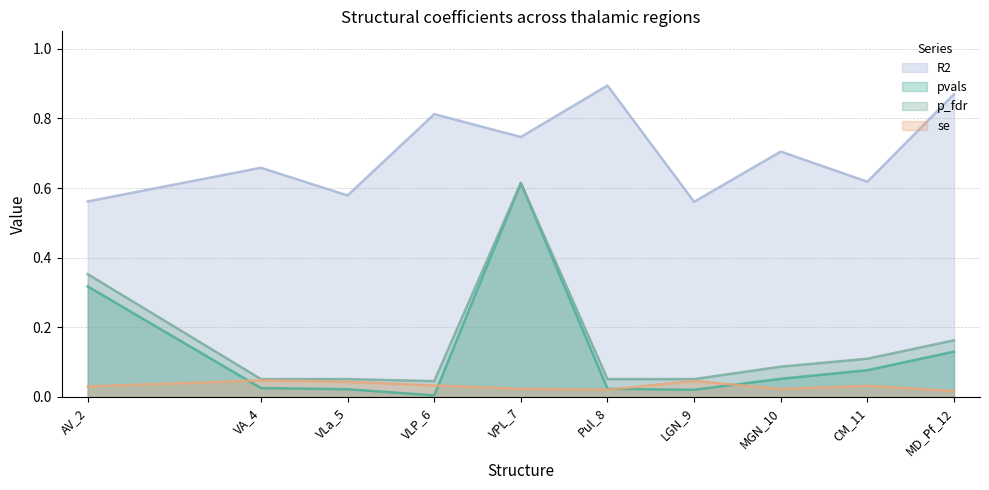

True or false: p_fdr and se cross at least once.

False